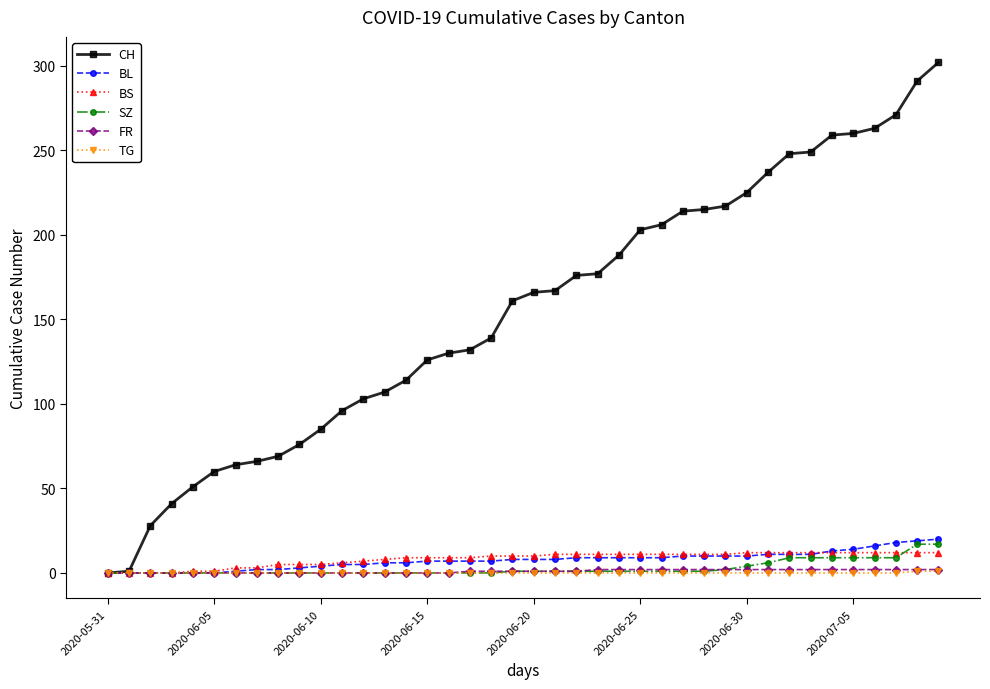

How many categories are shown in the chart?

40